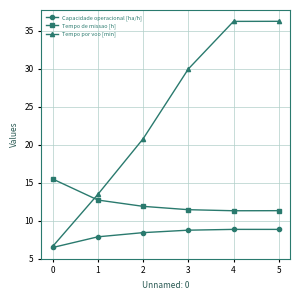

Is the value of Tempo de missao [h] at 3 greater than the value of Tempo por voo [min] at 1?

No